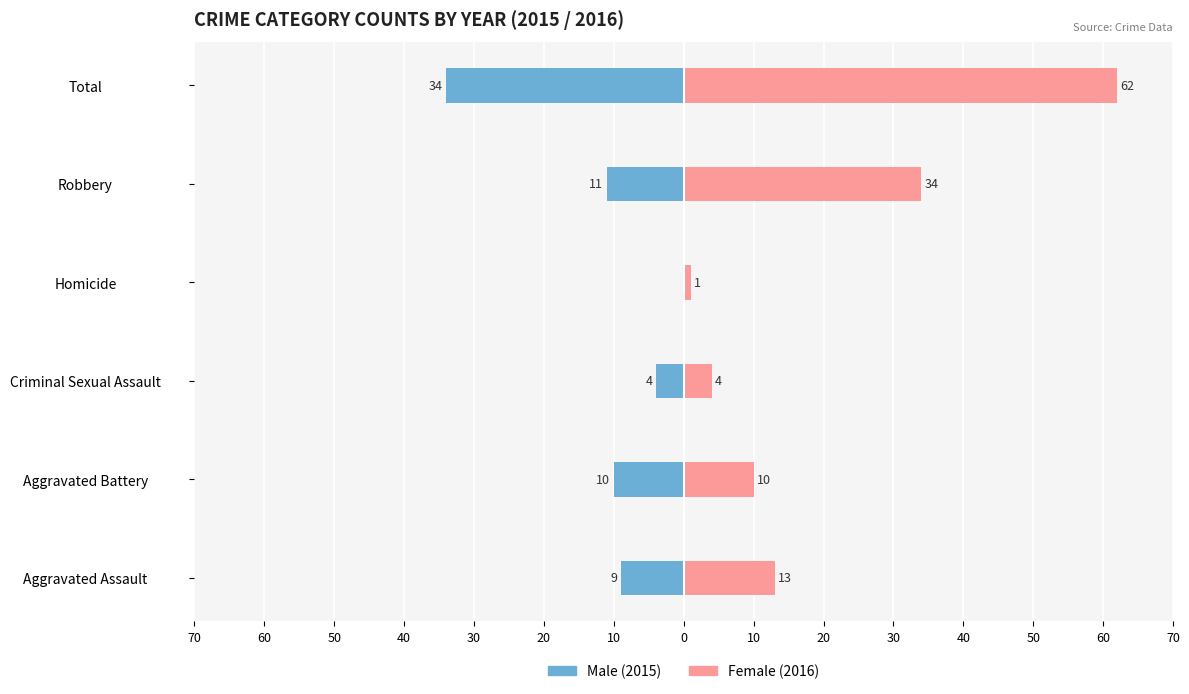

How many bars are there in total?

12